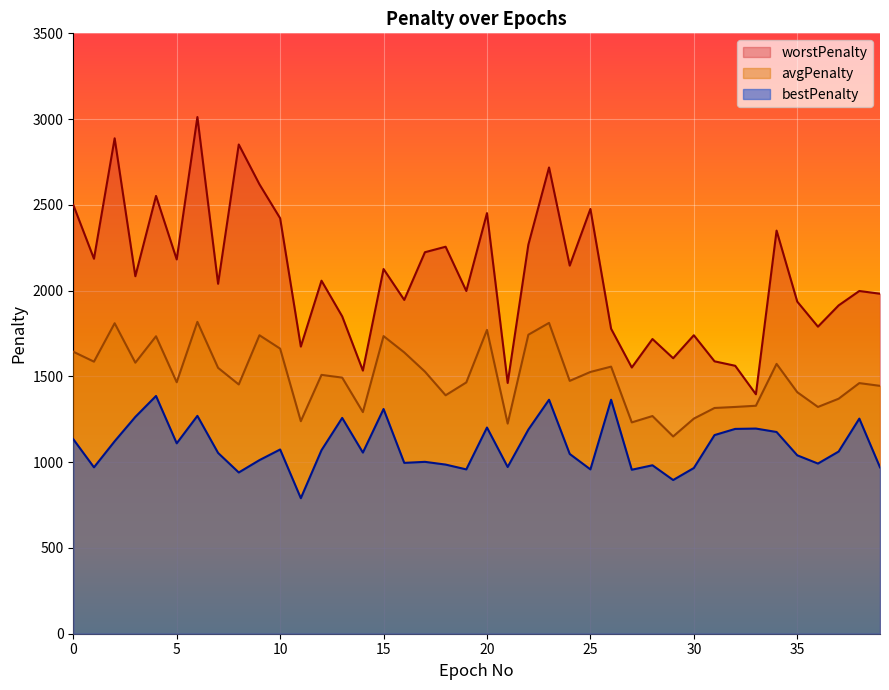

How many lines are shown in the chart?

3